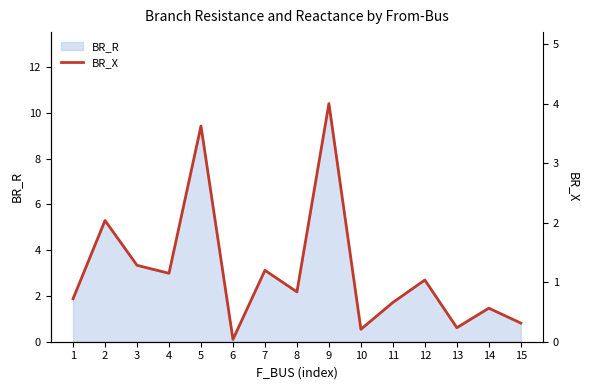

The chart shows a value of 0.7 at 1. True or false?

True